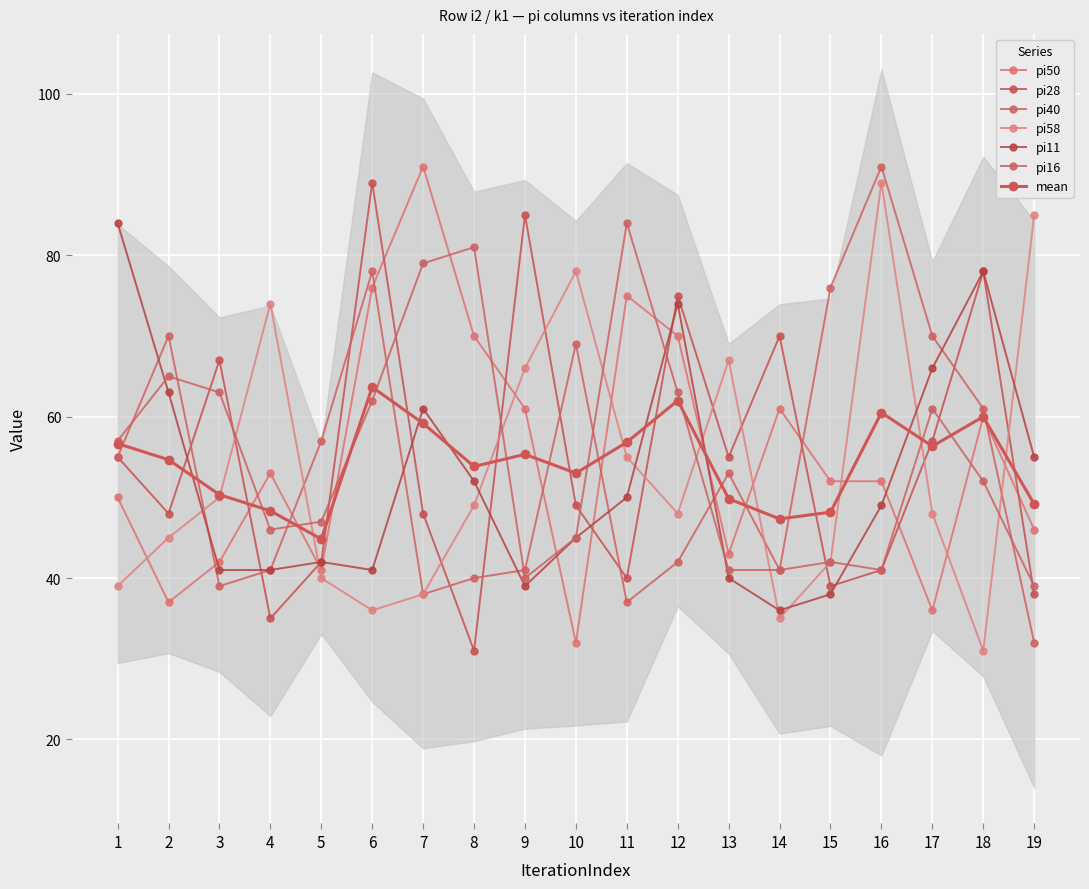

Reading left to right, extract all data points from this chart.

pi50: 1=50	2=37	3=42	4=53	5=41	6=76	7=91	8=70	9=61	10=32	11=75	12=70	13=43	14=61	15=52	16=52	17=36	18=60	19=46
pi28: 1=55	2=48	3=67	4=35	5=42	6=89	7=48	8=31	9=85	10=49	11=40	12=75	13=55	14=70	15=39	16=41	17=57	18=78	19=38
pi40: 1=55	2=70	3=39	4=41	5=57	6=78	7=38	8=40	9=41	10=69	11=37	12=42	13=53	14=41	15=76	16=91	17=70	18=61	19=32
pi58: 1=39	2=45	3=50	4=74	5=40	6=36	7=38	8=49	9=66	10=78	11=55	12=48	13=67	14=35	15=42	16=89	17=48	18=31	19=85
pi11: 1=84	2=63	3=41	4=41	5=42	6=41	7=61	8=52	9=39	10=45	11=50	12=74	13=40	14=36	15=38	16=49	17=66	18=78	19=55
pi16: 1=57	2=65	3=63	4=46	5=47	6=62	7=79	8=81	9=40	10=45	11=84	12=63	13=41	14=41	15=42	16=41	17=61	18=52	19=39